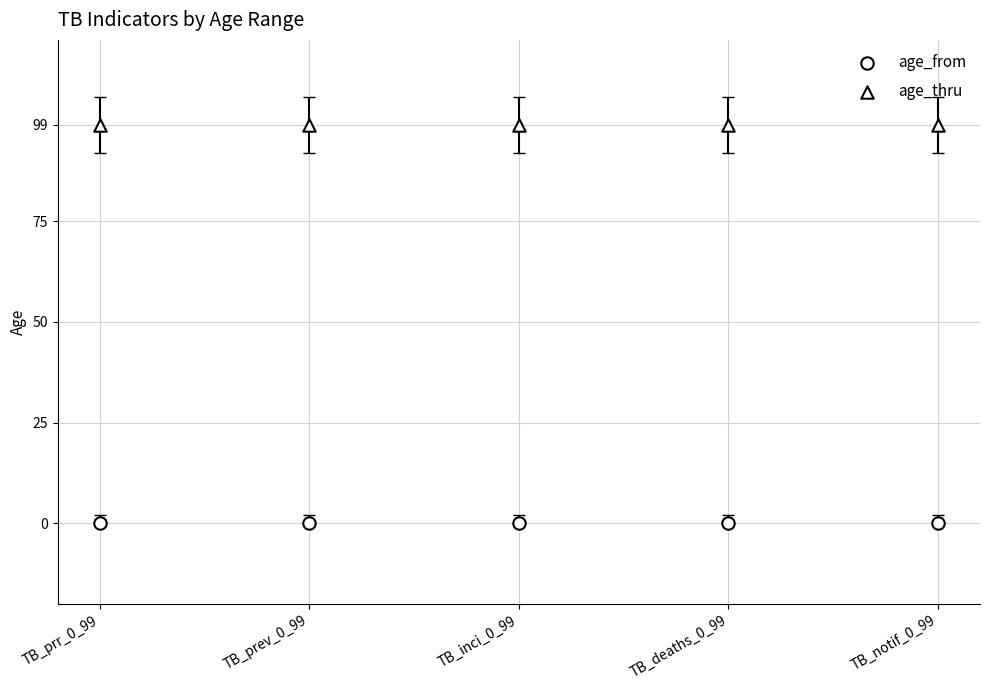

Count the number of points in this scatter plot.

10